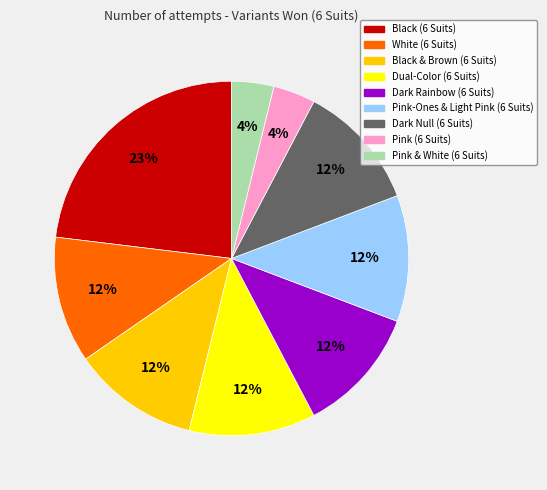

Do Dual-Color (6 Suits) and Pink & White (6 Suits) together represent more than half of the pie?

No